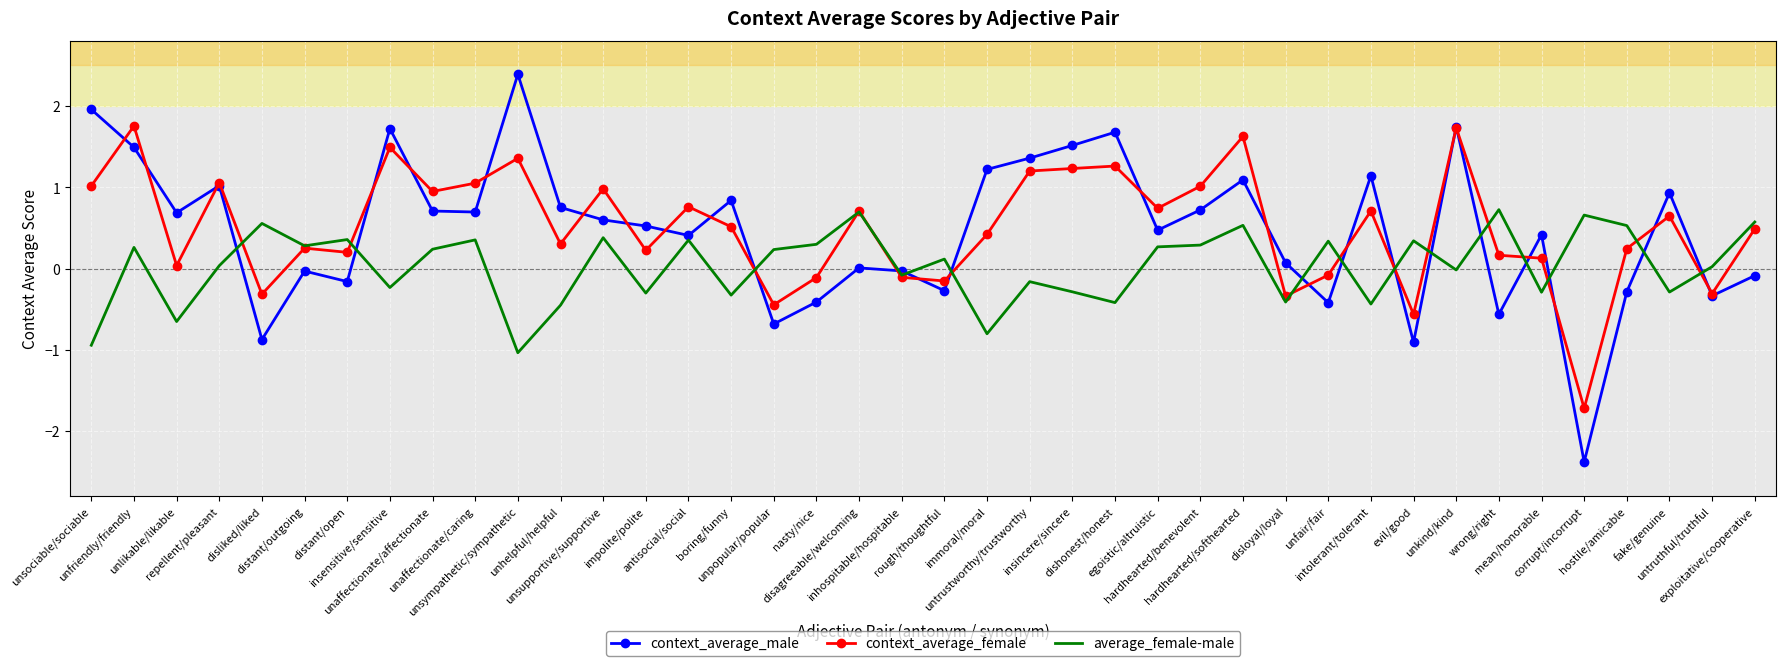

Which label corresponds to the smallest value in the chart?

corrupt/incorrupt